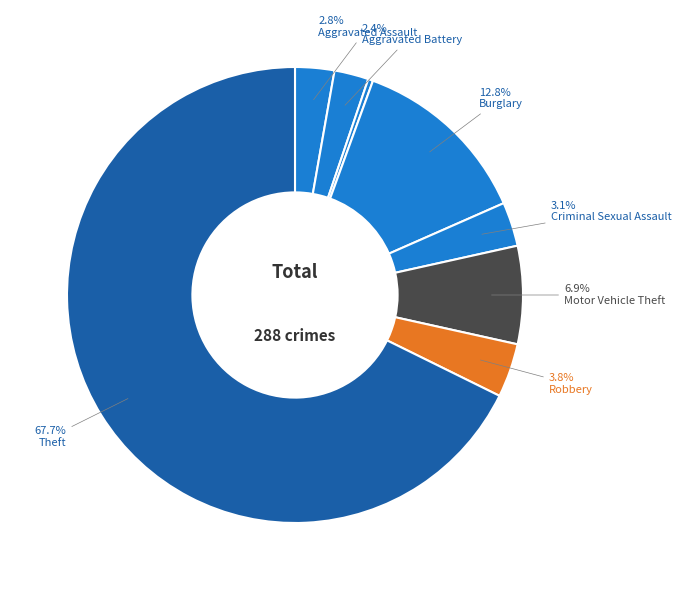

How many slices are in this pie chart?

8